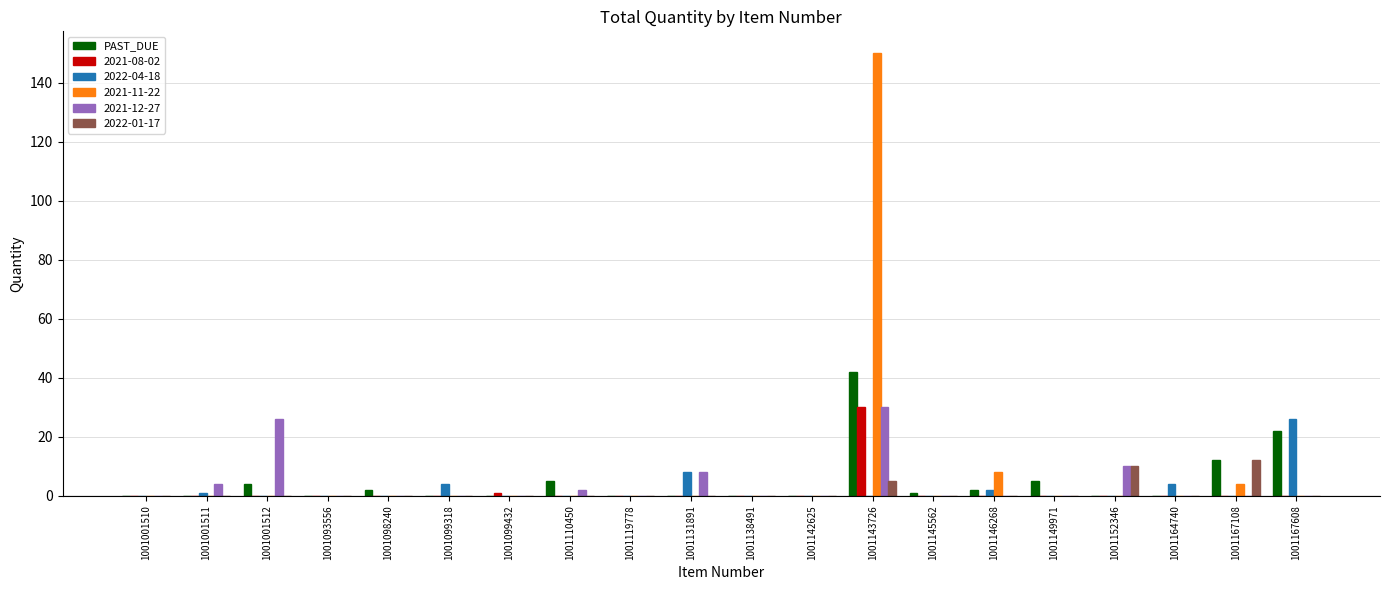

Are the bars grouped side by side (vs. stacked)?

Yes